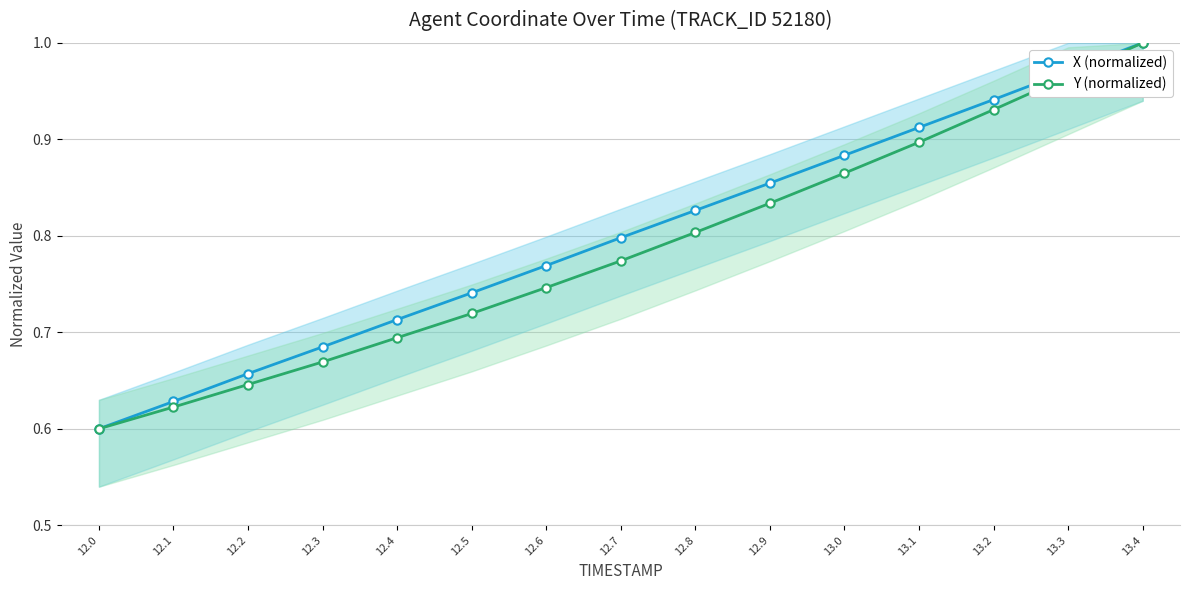

Reading right to left, extract all data points from this chart.

X (normalized): 13.4=1.0	13.3=1.0	13.2=0.9	13.1=0.9	13.0=0.9	12.9=0.9	12.8=0.8	12.7=0.8	12.6=0.8	12.5=0.7	12.4=0.7	12.3=0.7	12.2=0.7	12.1=0.6	12.0=0.6
Y (normalized): 13.4=1.0	13.3=1.0	13.2=0.9	13.1=0.9	13.0=0.9	12.9=0.8	12.8=0.8	12.7=0.8	12.6=0.7	12.5=0.7	12.4=0.7	12.3=0.7	12.2=0.6	12.1=0.6	12.0=0.6